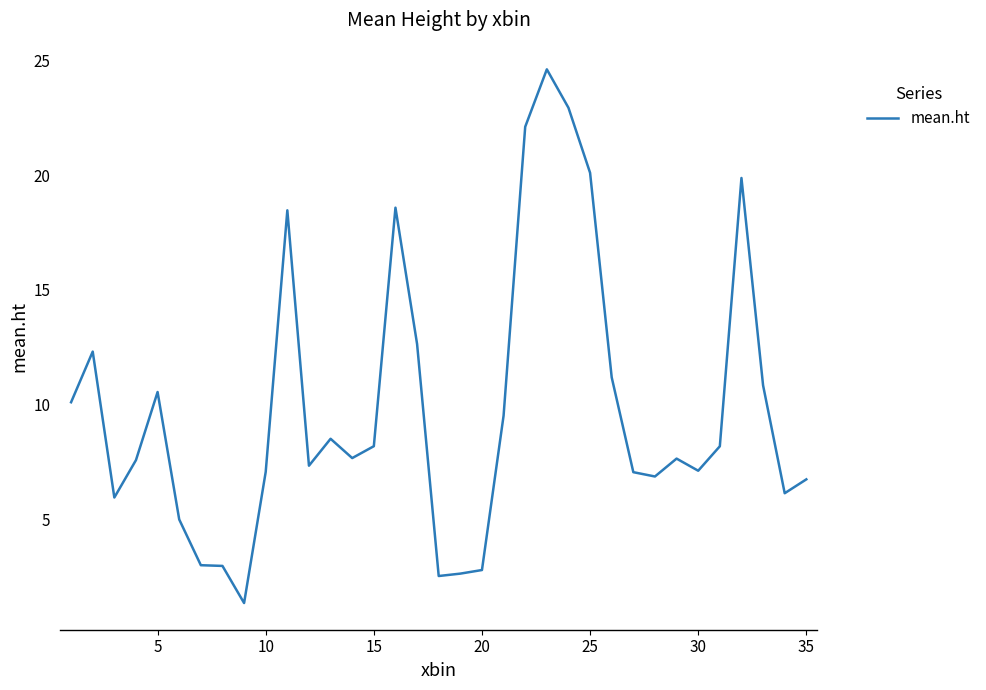

What is the difference between the maximum and minimum values?

23.2